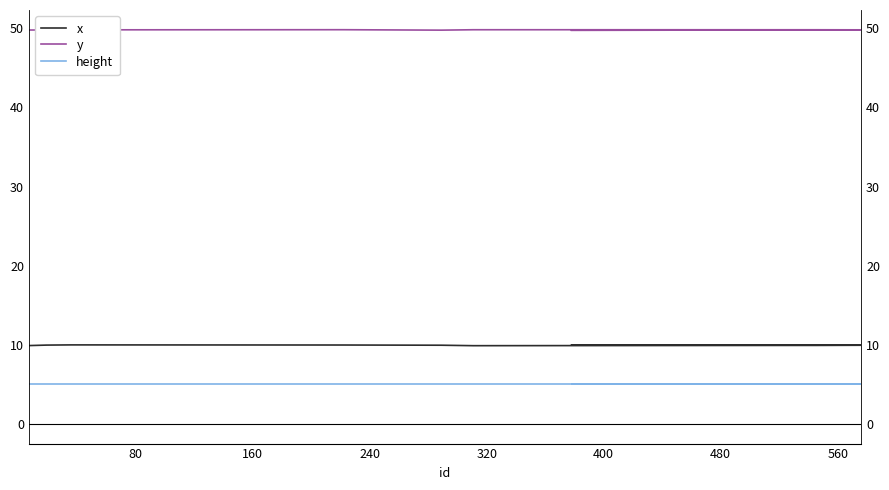

How many x values are between 9 and 10?

9